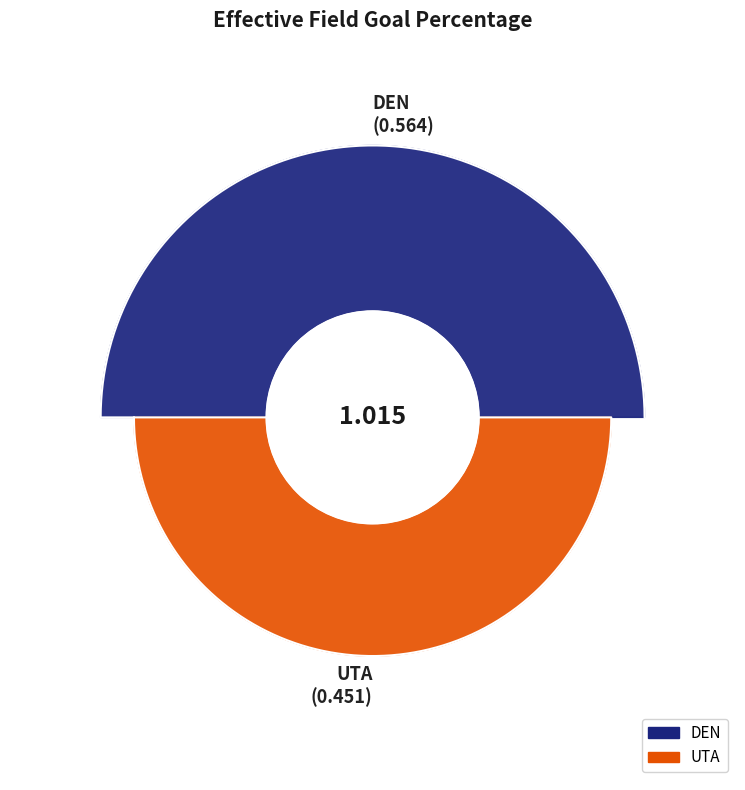

Between UTA and DEN, which is larger?

DEN